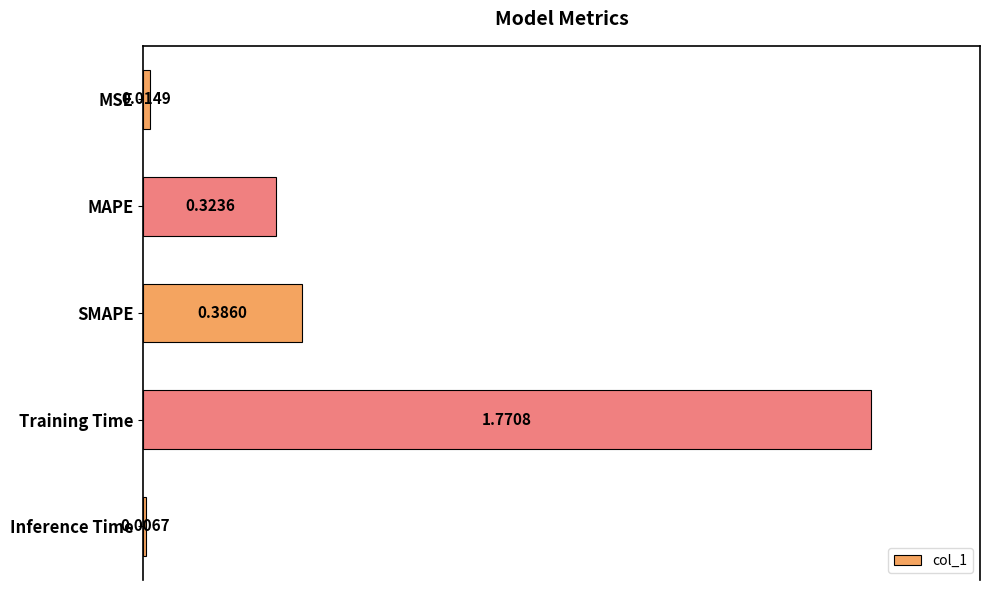

What is the label of the 3rd bar from the bottom?

SMAPE